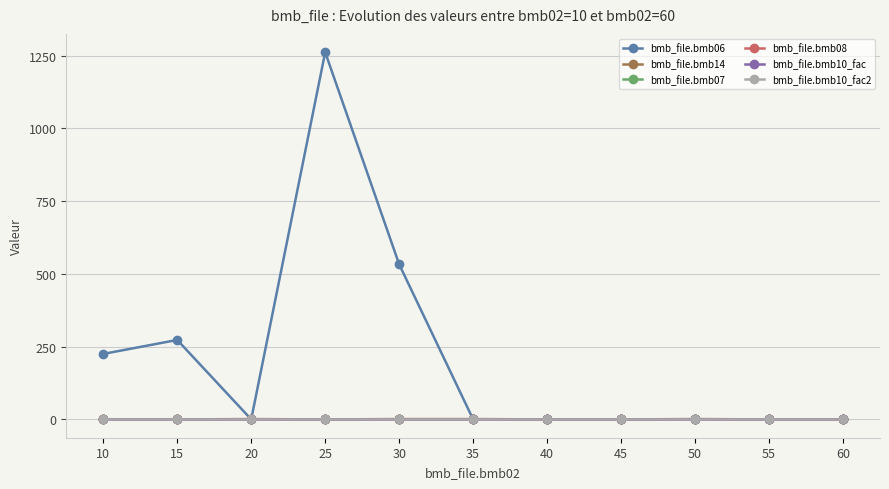

Is this an area chart (filled region under the line)?

No